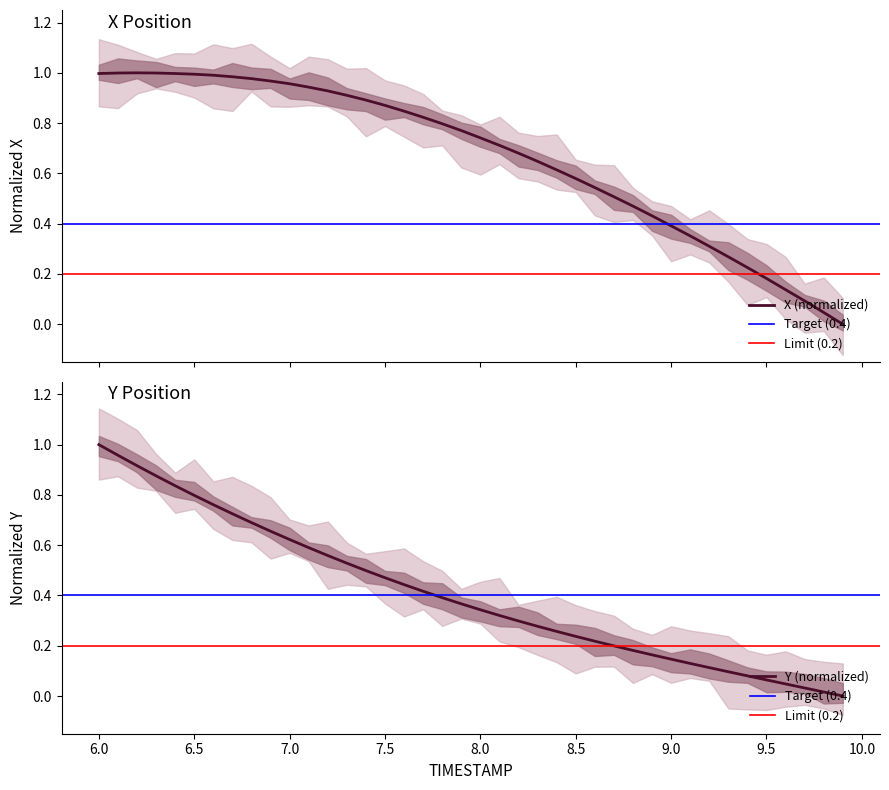

How many values in the X series exceed 0?

39